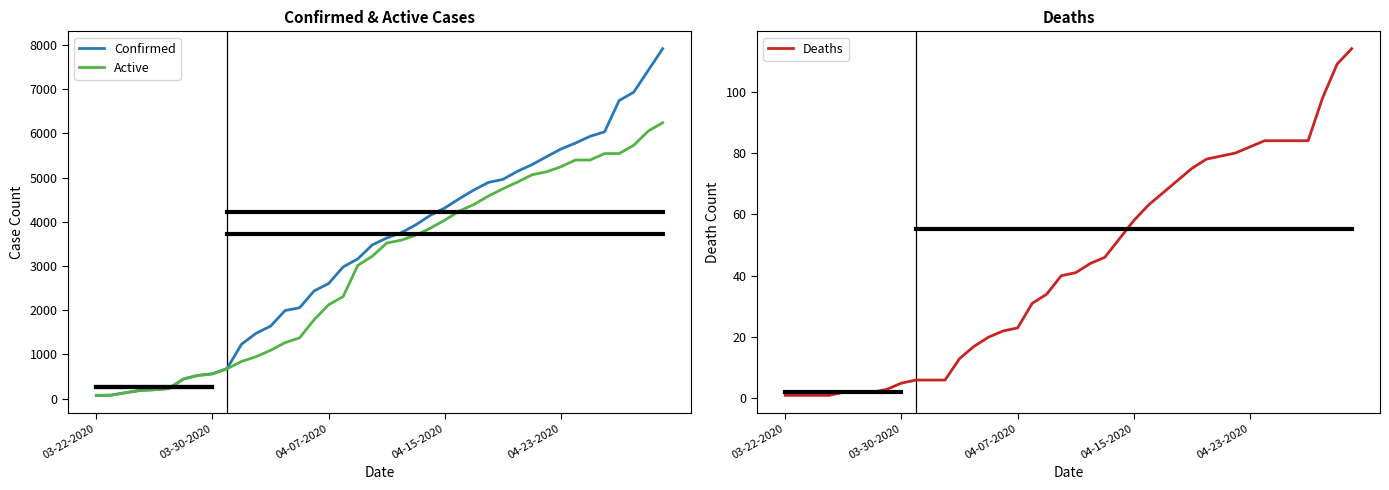

What is the total value across all series at 33?

11264